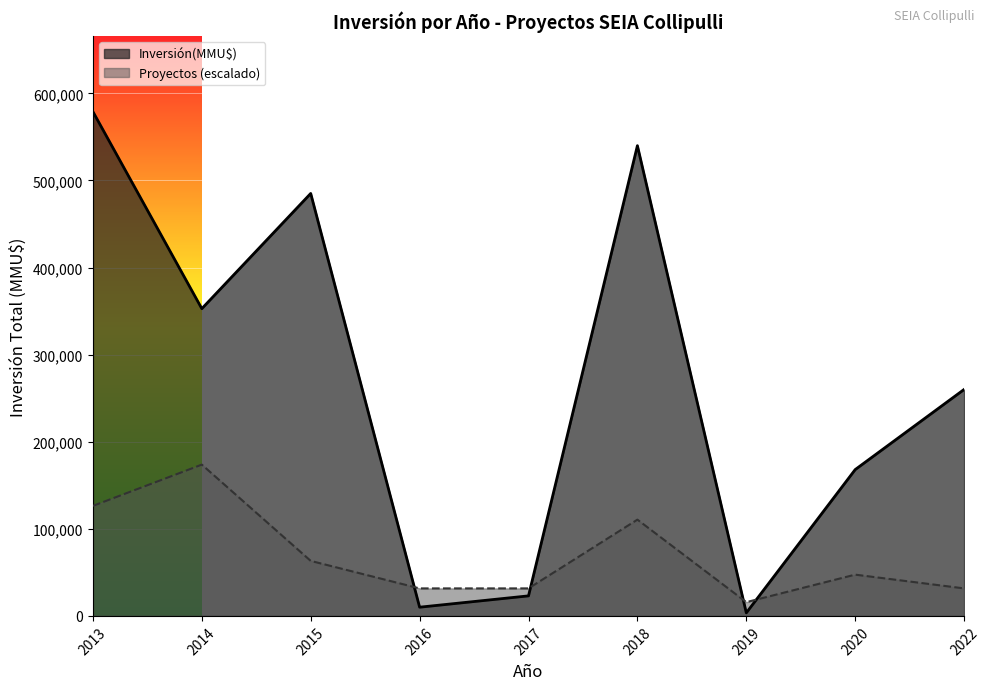

What is the greatest value displayed?

578950.0